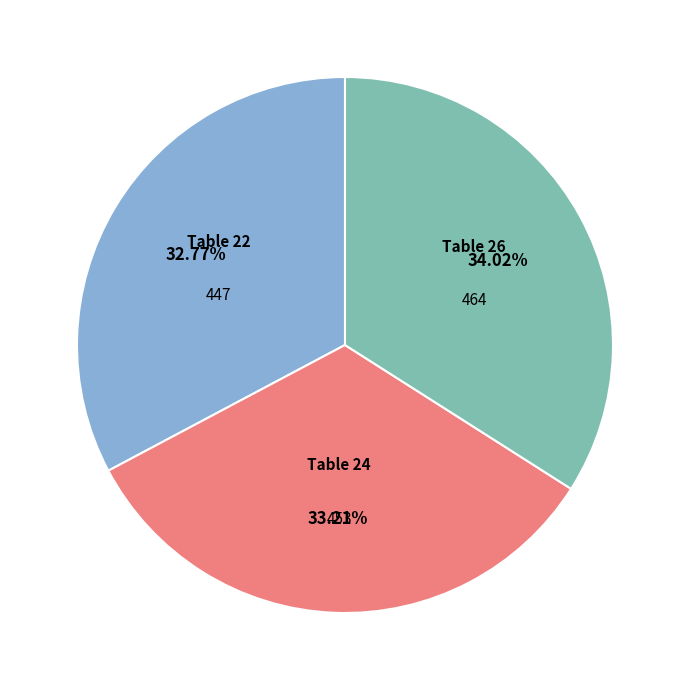

Is the sum of Table 24 and Table 22 greater than half?

Yes